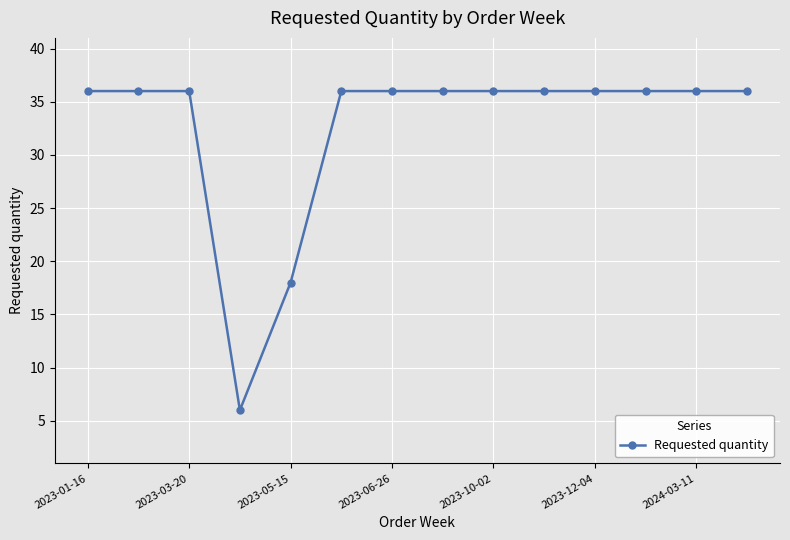

What is the value of the 3rd point from the left?

36